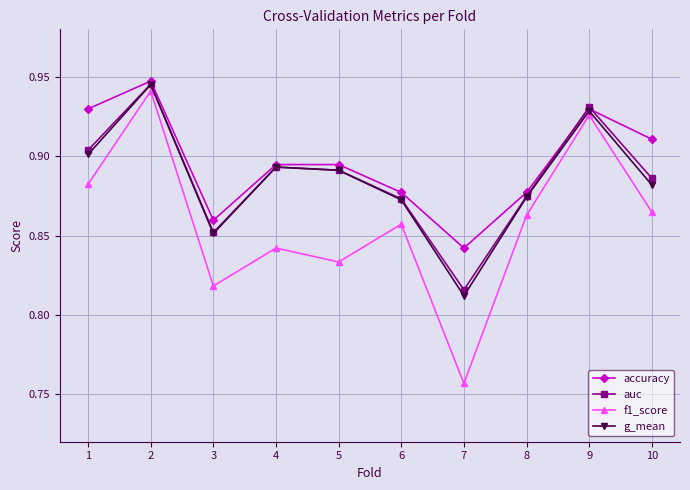

Which series has the largest range (max minus min)?

f1_score